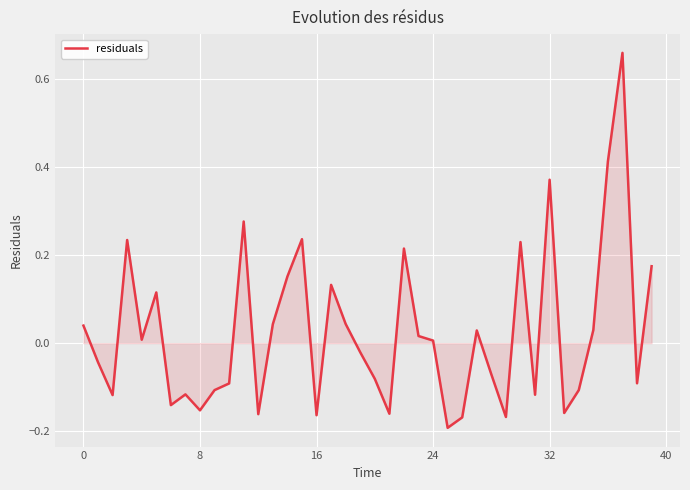

What is the difference between the maximum and minimum values?

0.9